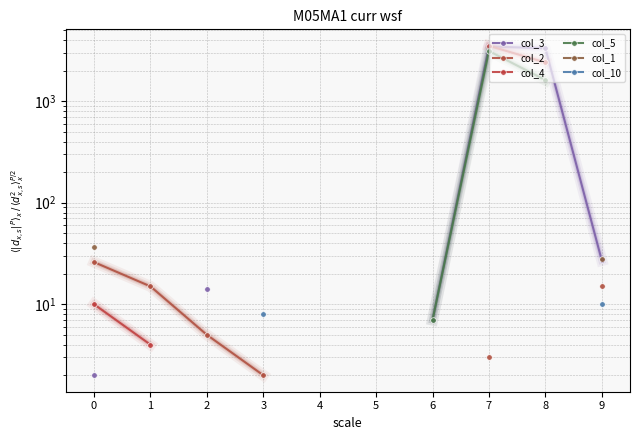

At which label is col_1 closest to 32?

9